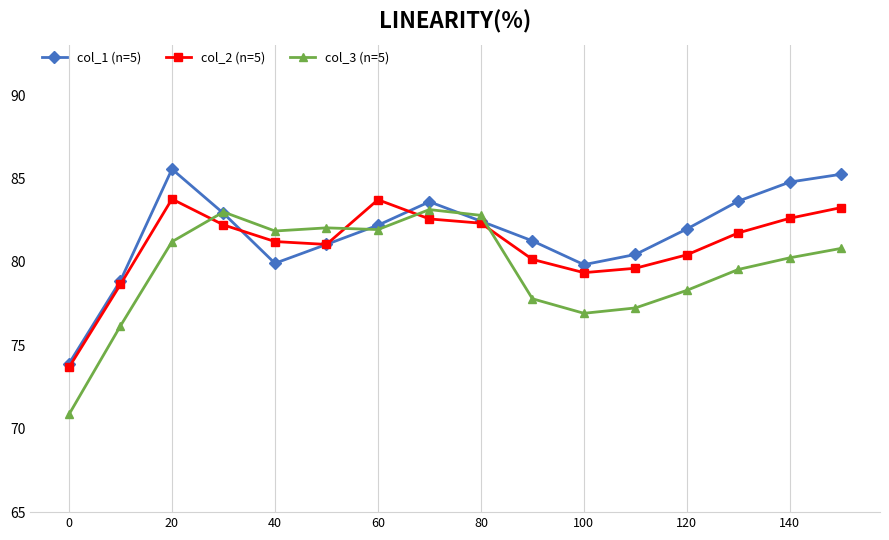

Reading left to right, what are all the values shown in this chart?

col_1 (n=5): 0.7	0.8	0.9	0.8	0.8	0.8	0.8	0.8	0.8	0.8	0.8	0.8	0.8	0.8	0.8	0.9
col_2 (n=5): 0.7	0.8	0.8	0.8	0.8	0.8	0.8	0.8	0.8	0.8	0.8	0.8	0.8	0.8	0.8	0.8
col_3 (n=5): 0.7	0.8	0.8	0.8	0.8	0.8	0.8	0.8	0.8	0.8	0.8	0.8	0.8	0.8	0.8	0.8